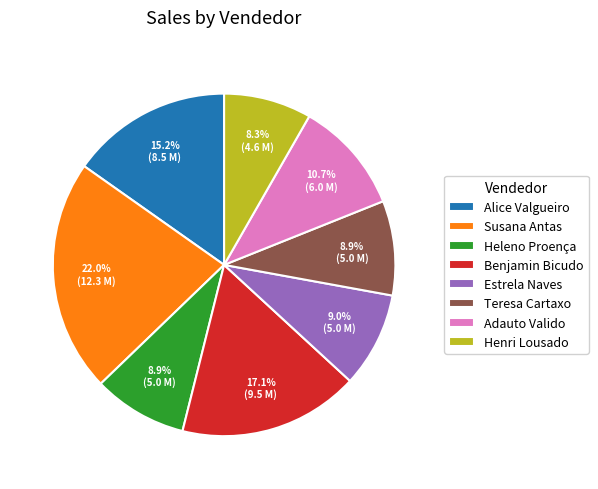

True or false: Henri Lousado accounts for 8% of the total.

True